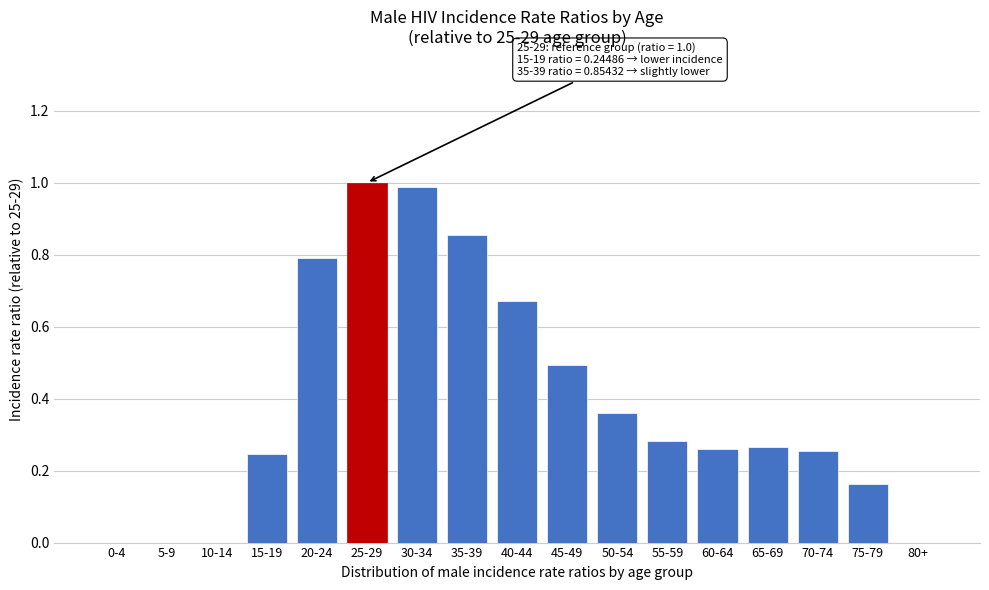

What is the change in value from 5-9 to 70-74?

+0.3